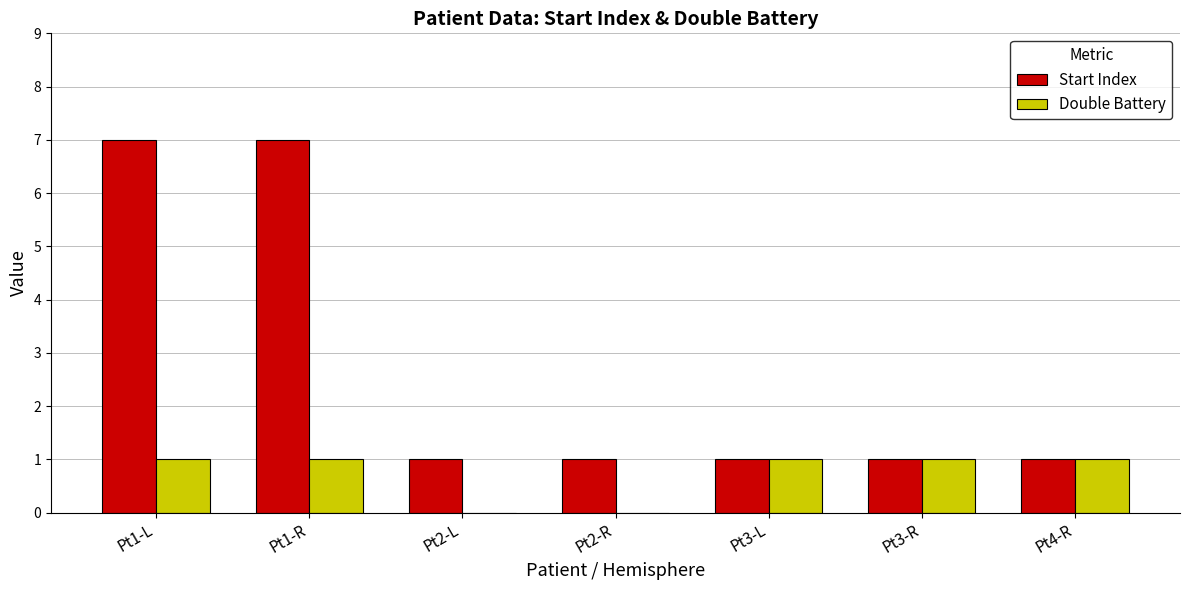

Is it true that Start Index equals 4 at Pt1-L?

False